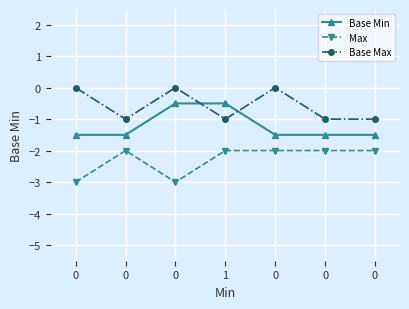

Reading left to right, extract all data points from this chart.

Base Min: -1.5	-1.5	-0.5	-0.5	-1.5	-1.5	-1.5
Max: -3.0	-2.0	-3.0	-2.0	-2.0	-2.0	-2.0
Base Max: 0.0	-1.0	0.0	-1.0	0.0	-1.0	-1.0